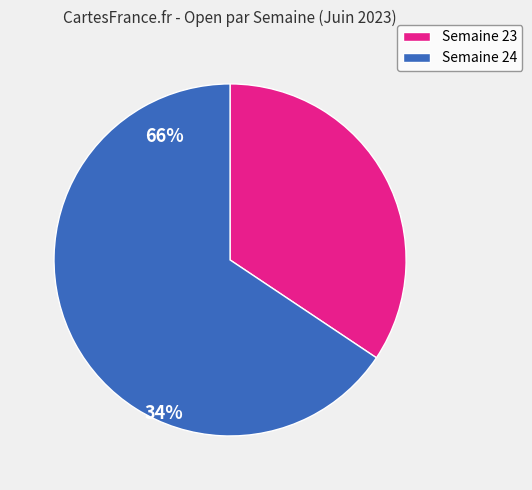

Is there a majority slice in this chart?

Yes